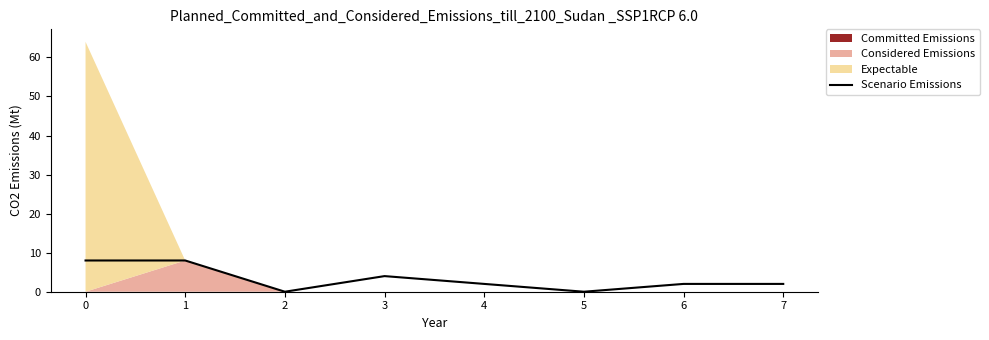

The value of Scenario Emissions at 2 is 0.0. True or false?

True